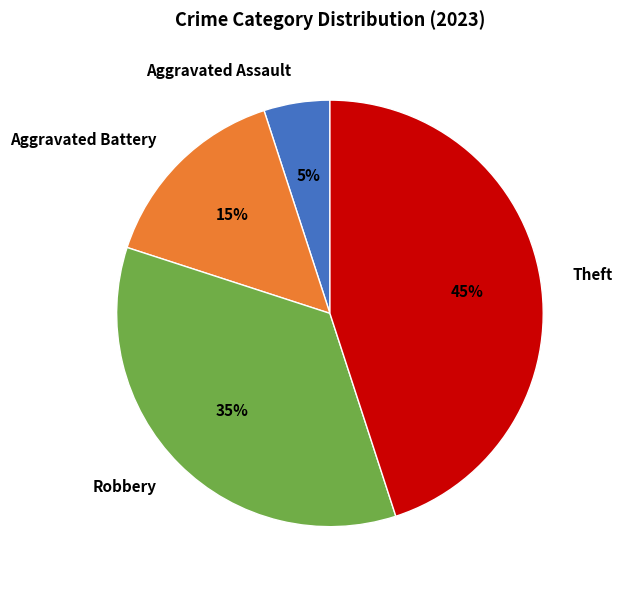

How many slices are in this pie chart?

4